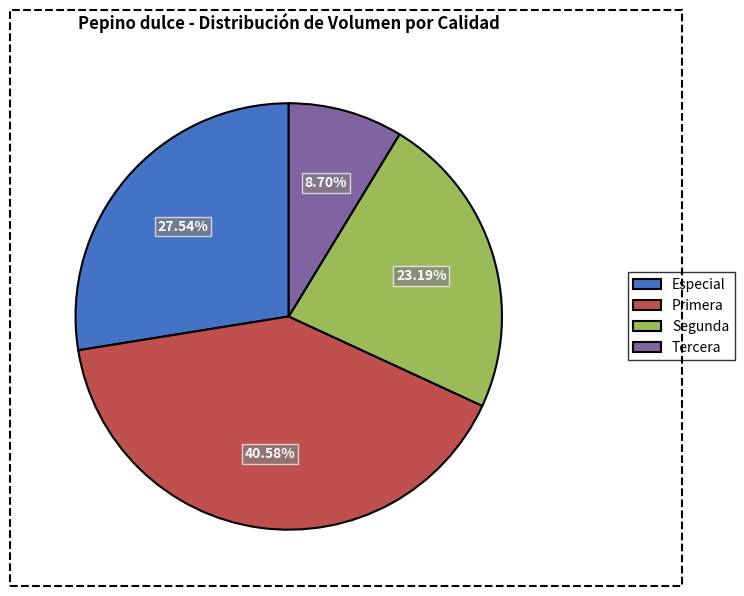

Is it true that Especial is 22% of the pie?

False